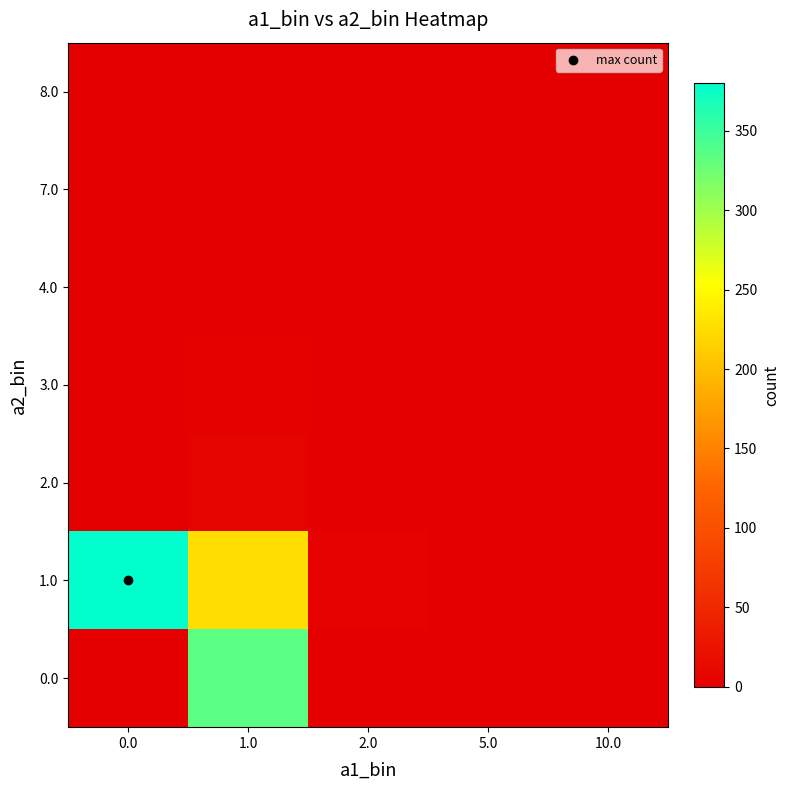

Reading left to right, transcribe all the data shown in this chart.

0.0: 0.0=0	1.0=334	2.0=0	5.0=0	10.0=0
1.0: 0.0=380	1.0=225	2.0=4	5.0=0	10.0=1
2.0: 0.0=0	1.0=6	2.0=0	5.0=0	10.0=0
3.0: 0.0=0	1.0=2	2.0=0	5.0=0	10.0=0
4.0: 0.0=0	1.0=0	2.0=1	5.0=0	10.0=0
7.0: 0.0=0	1.0=0	2.0=0	5.0=1	10.0=0
8.0: 0.0=0	1.0=1	2.0=0	5.0=0	10.0=0